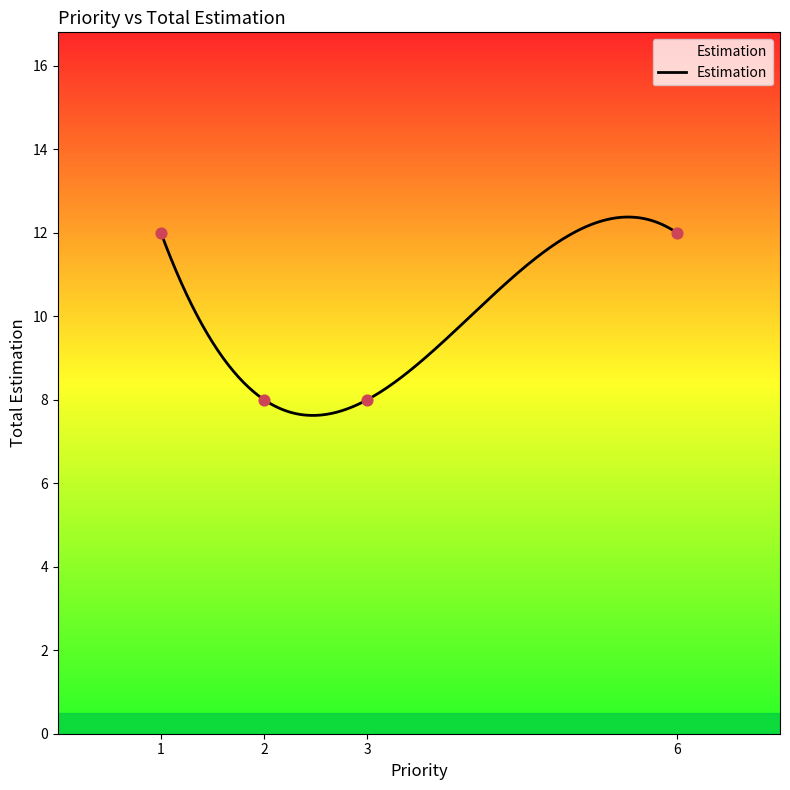

What is the minimum value for Estimation?

7.6